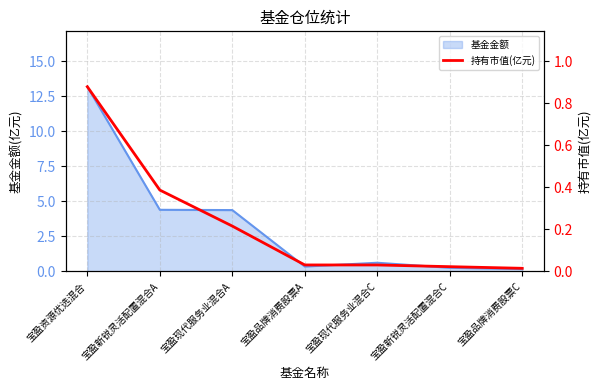

What is the label of the 5th point from the left?

宝盈现代服务业混合C